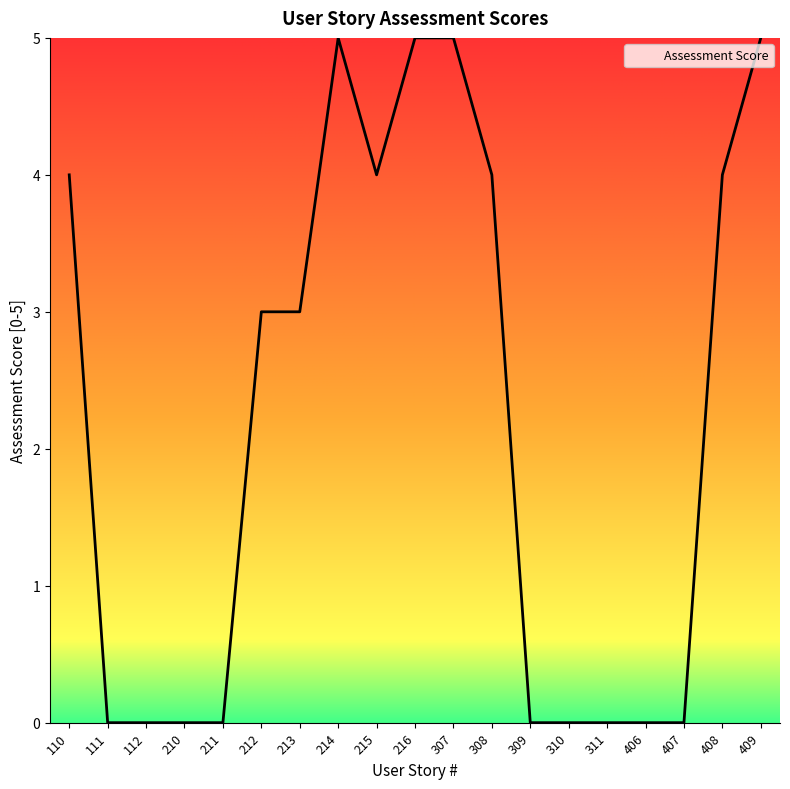

What is the maximum value shown in the chart?

5